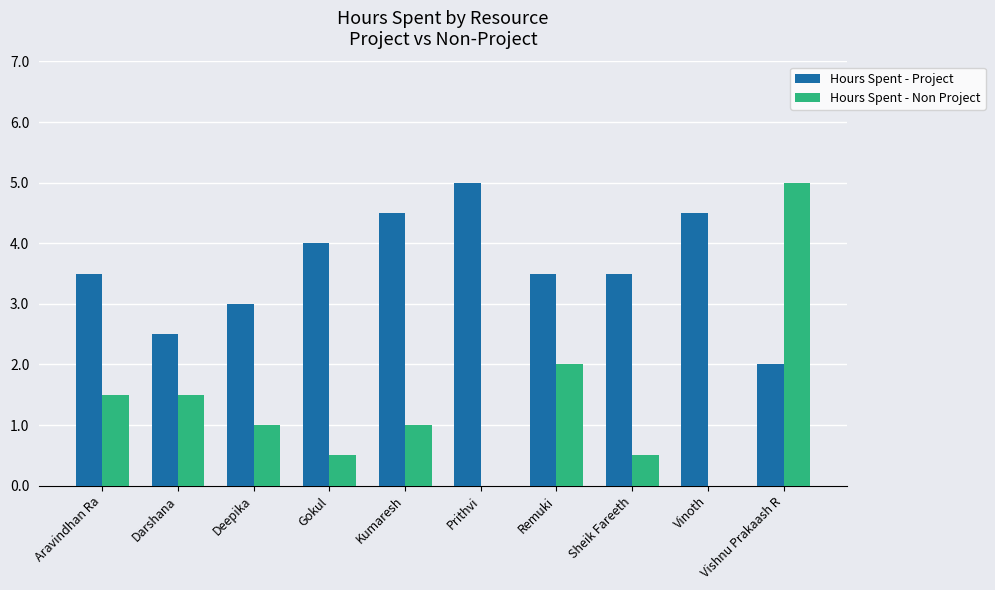

What are all the series names shown in the legend?

Hours Spent - Project, Hours Spent - Non Project